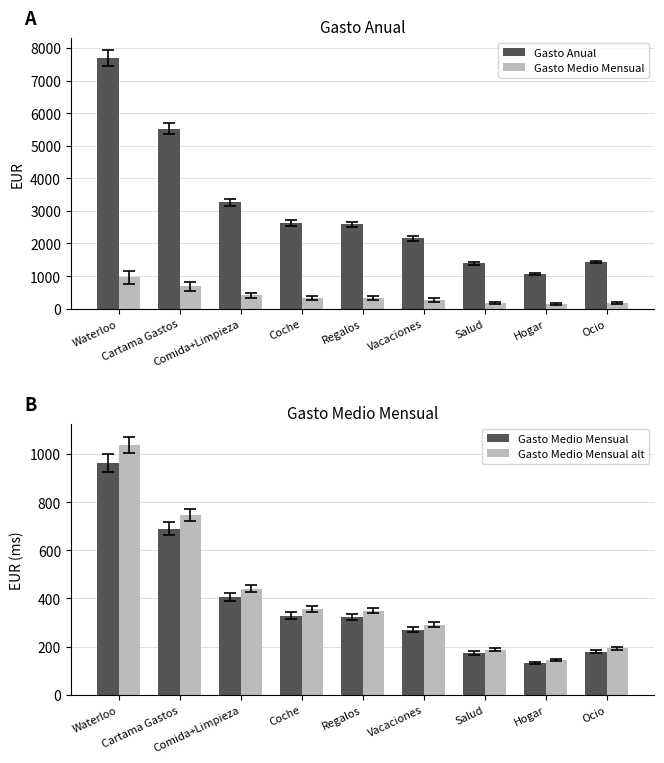

What value does the Gasto Medio Mensual series have at Comida+Limpieza?

407.5